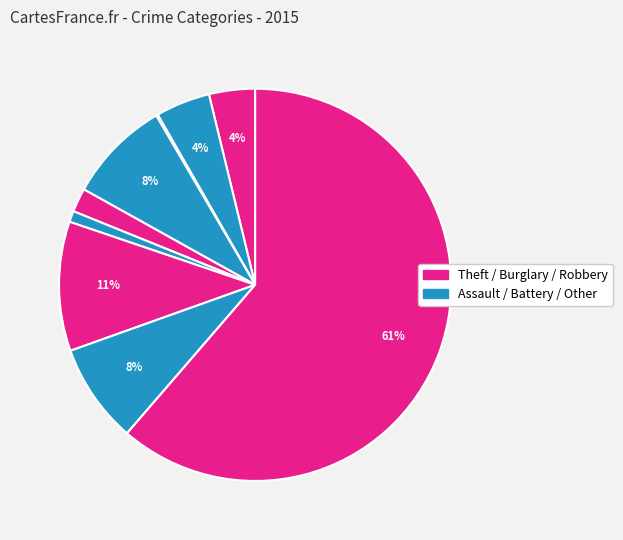

How many segments does this pie chart have?

9